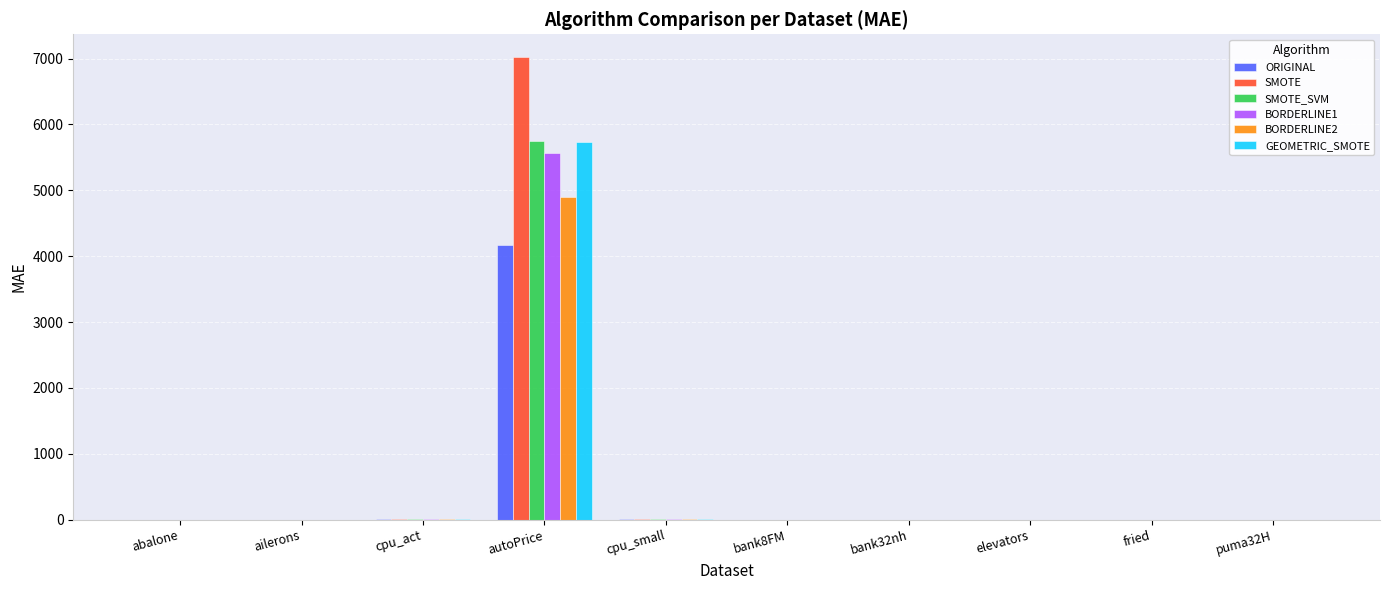

Are the bars grouped side by side (vs. stacked)?

Yes